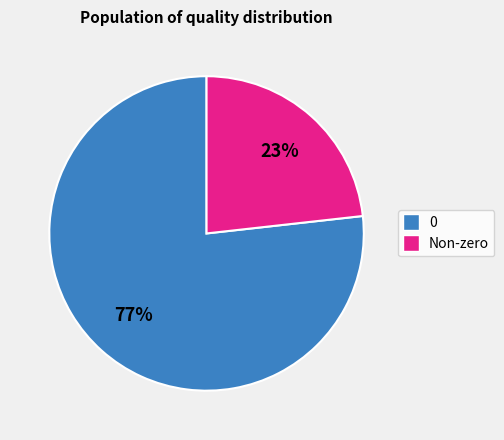

To the nearest percent, what is the average slice percentage?

50%